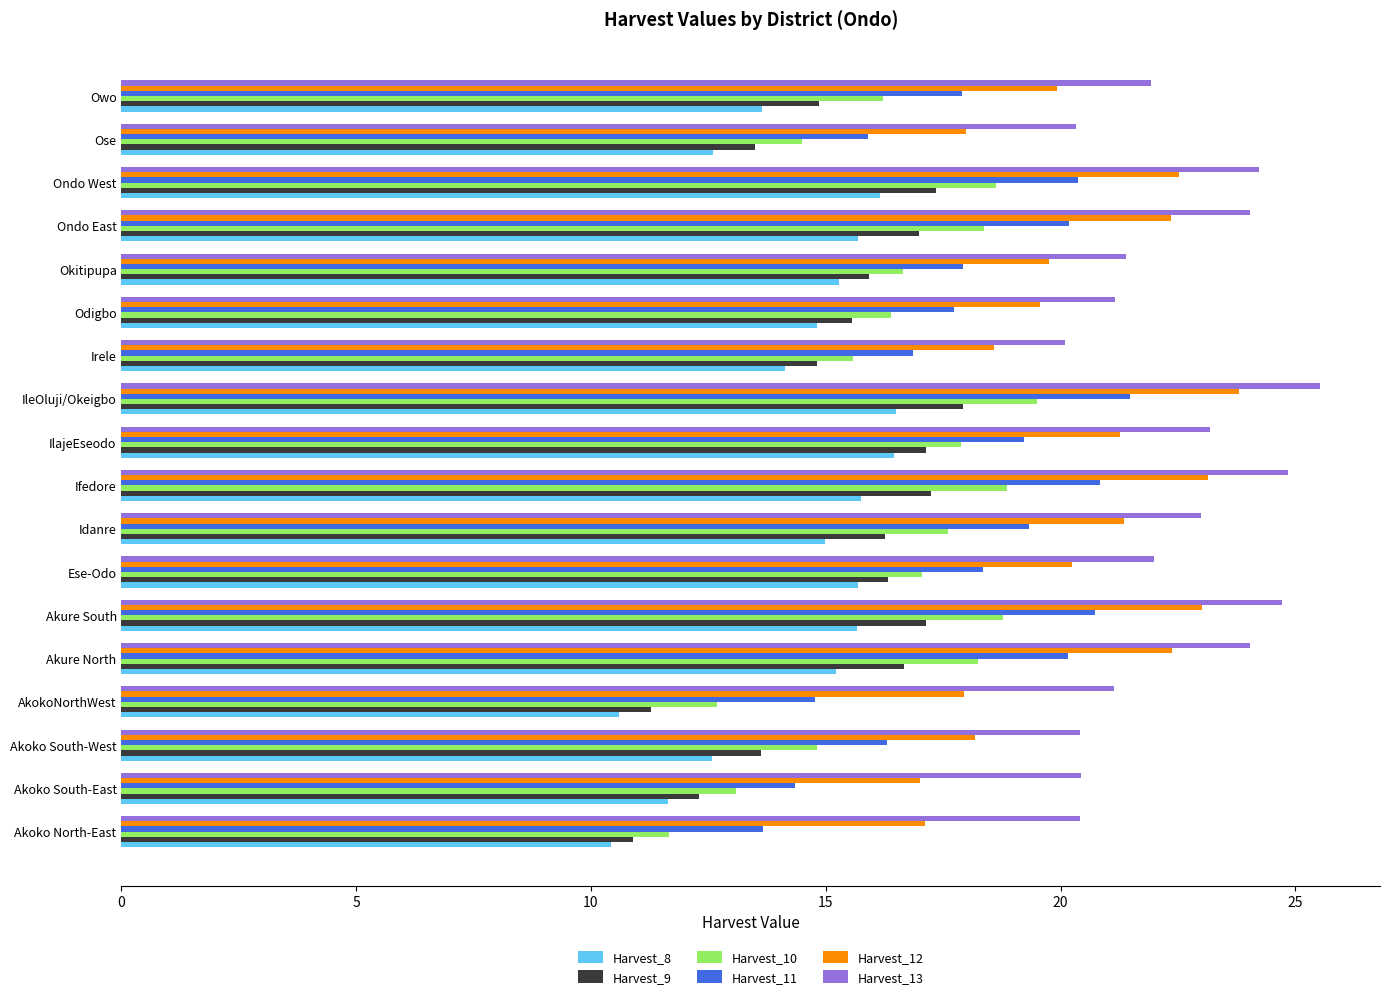

Which series has the widest spread of values?

Harvest_10